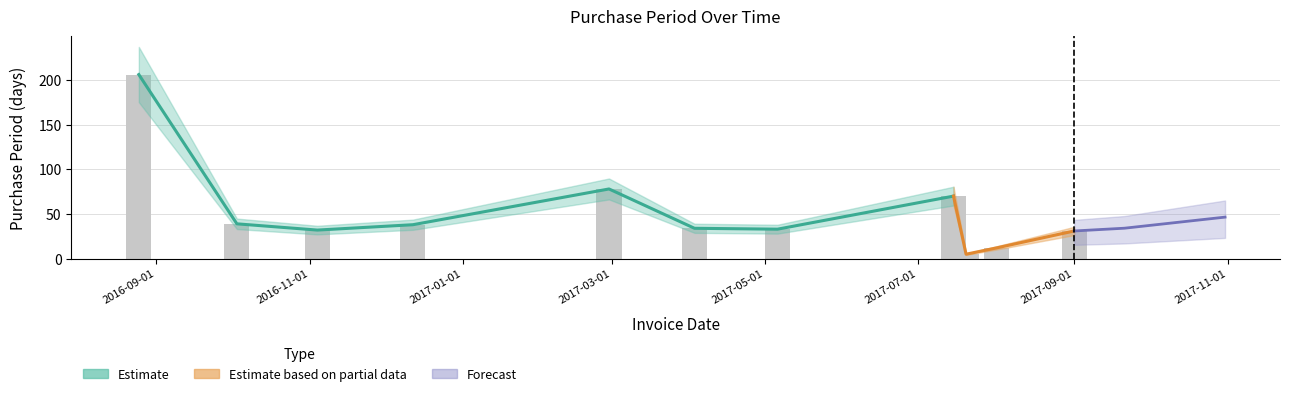

Where is the data nearest to the value 105?

2017-03-01